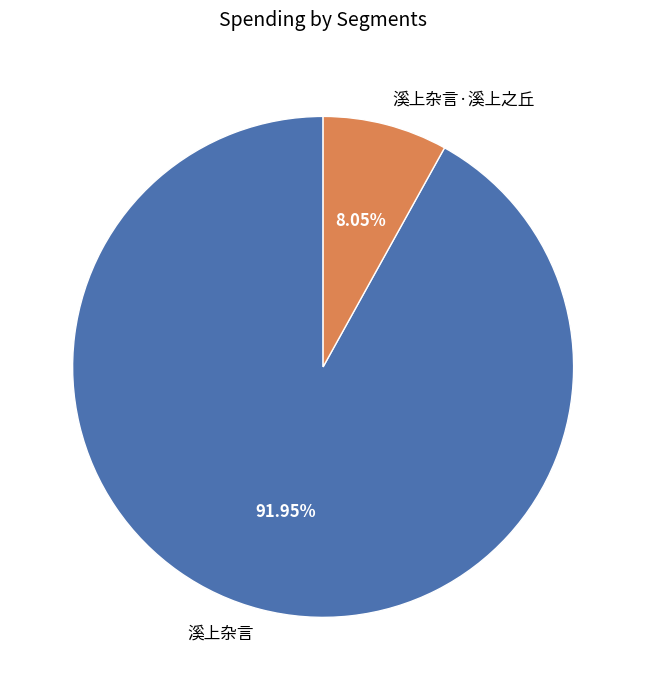

To the nearest percent, what is the combined percentage of 溪上杂言 and 溪上杂言·溪上之丘?

100%